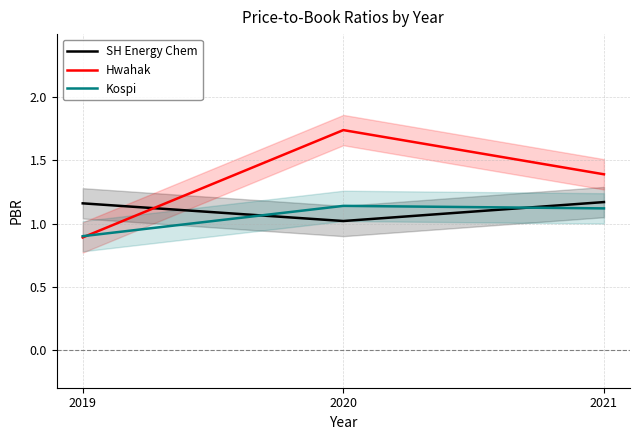

How many categories are shown in the chart?

3